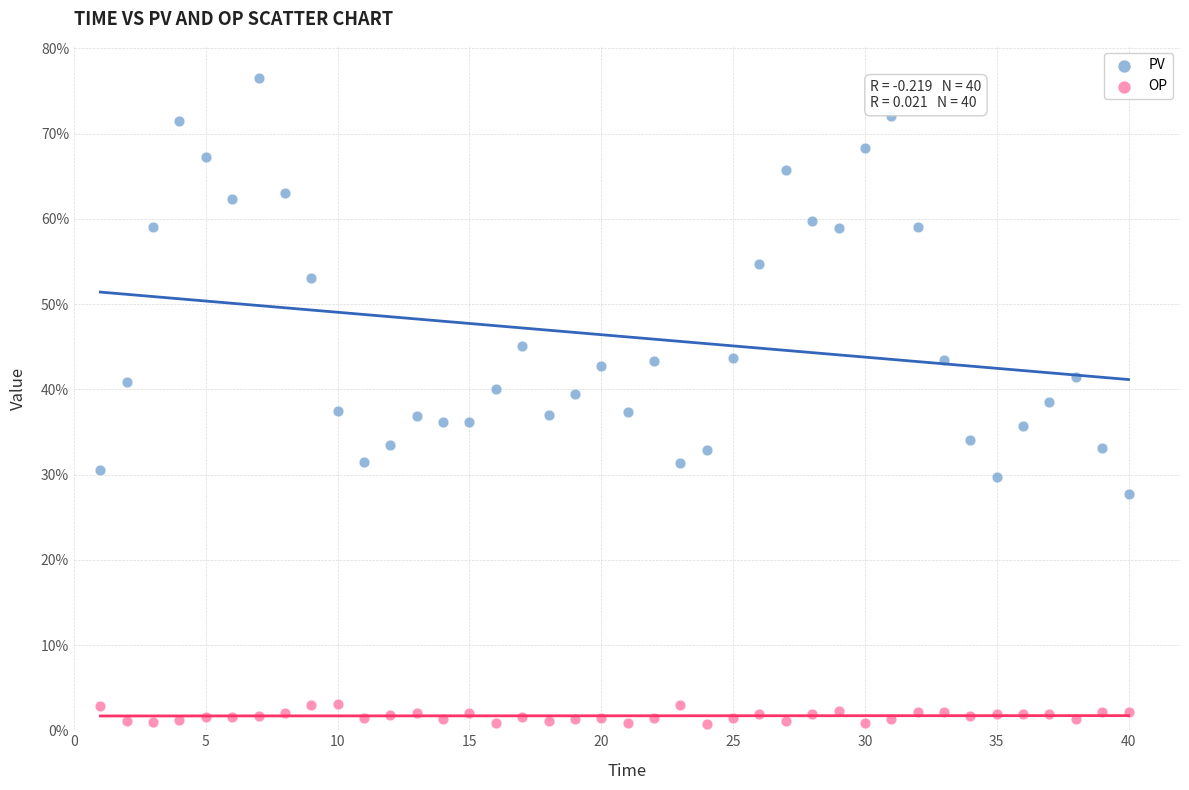

What are all the series names shown in the legend?

PV, OP